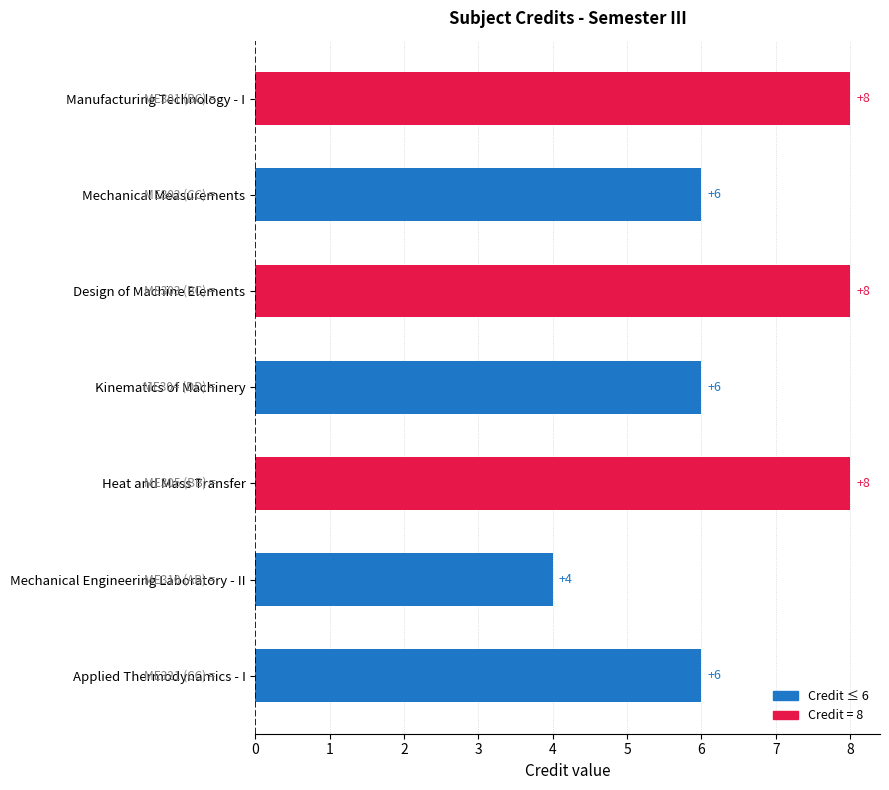

List the labels in order of value, largest first.

Manufacturing Technology - I, Design of Machine Elements, Heat and Mass Transfer, Mechanical Measurements, Kinematics of Machinery, Applied Thermodynamics - I, Mechanical Engineering Laboratory - II